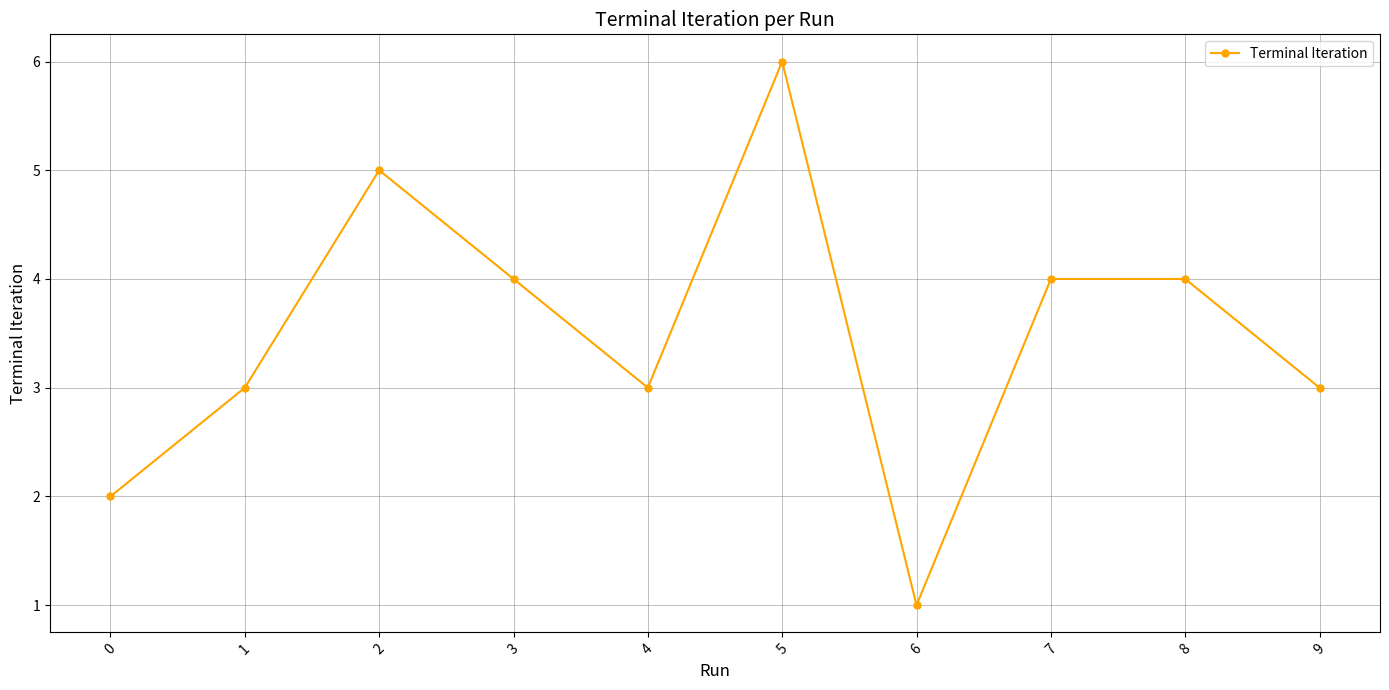

What is the change in value from 0 to 3?

+2